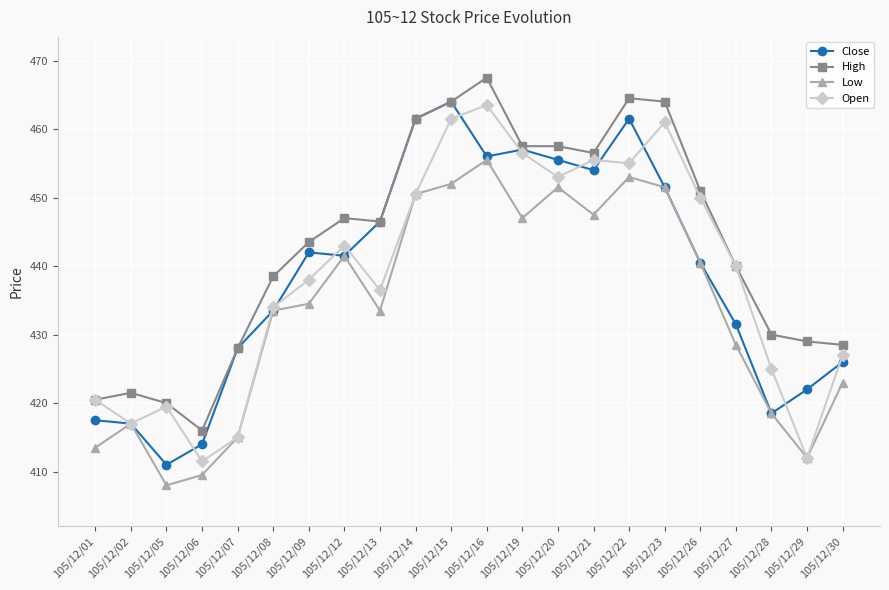

What is the spread (max minus min) of values at 105/12/30?

5.5